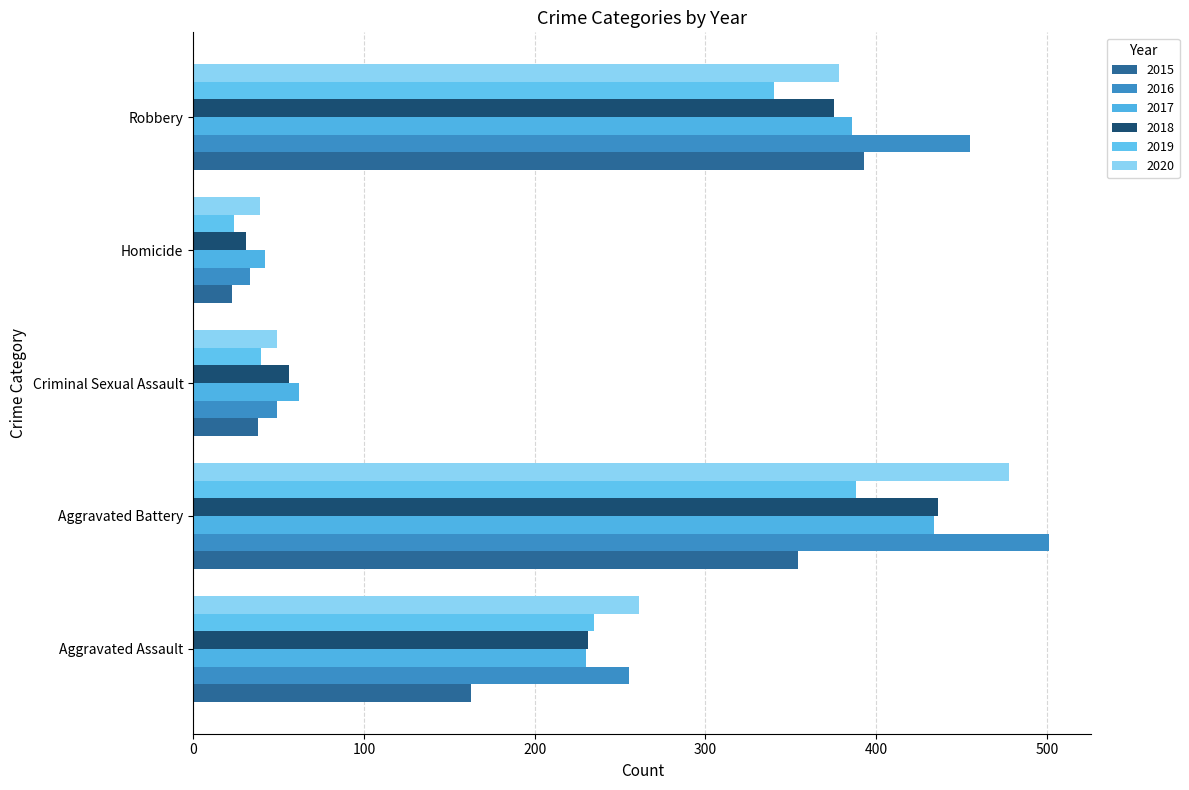

Between Homicide and Robbery, which series saw the biggest shift?

2016